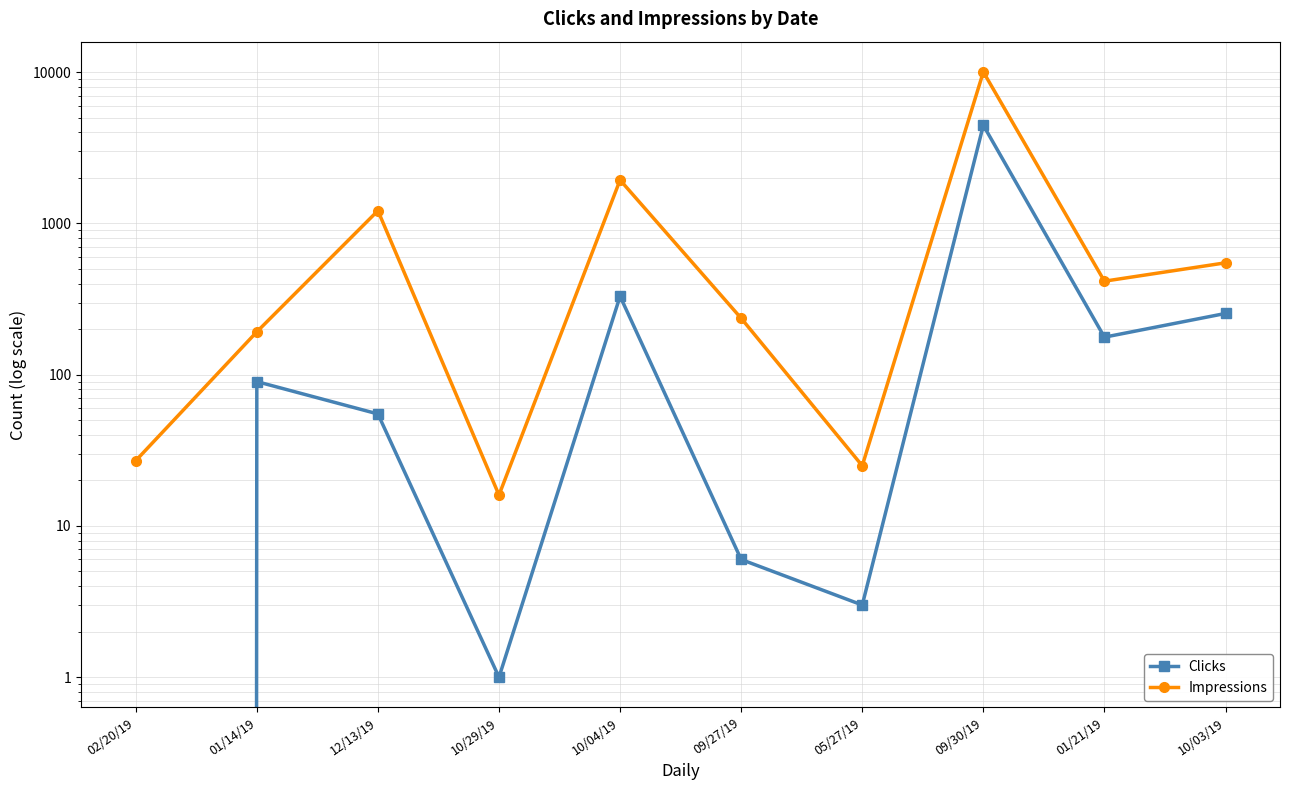

Read the Impressions value at 10/03/19.

549